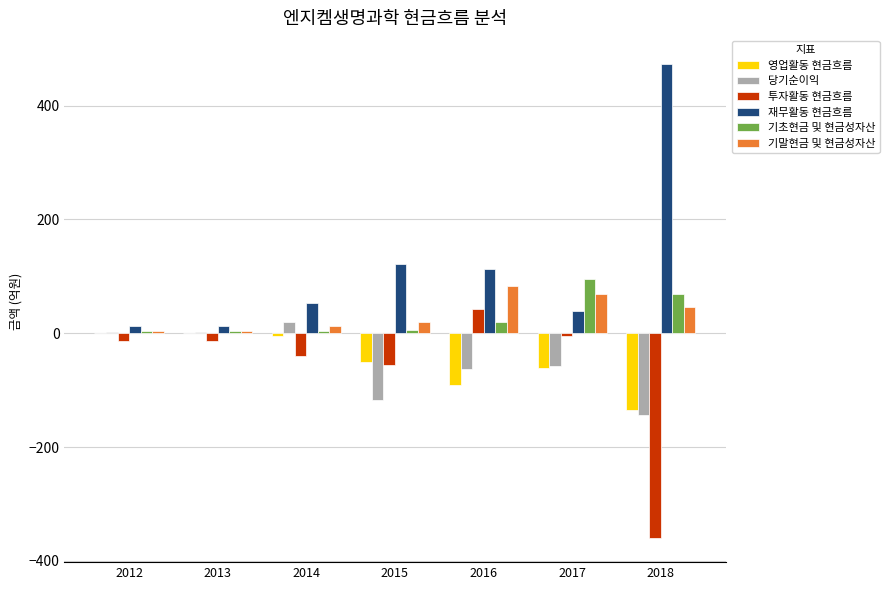

At which category does the chart reach its peak across all series?

2018